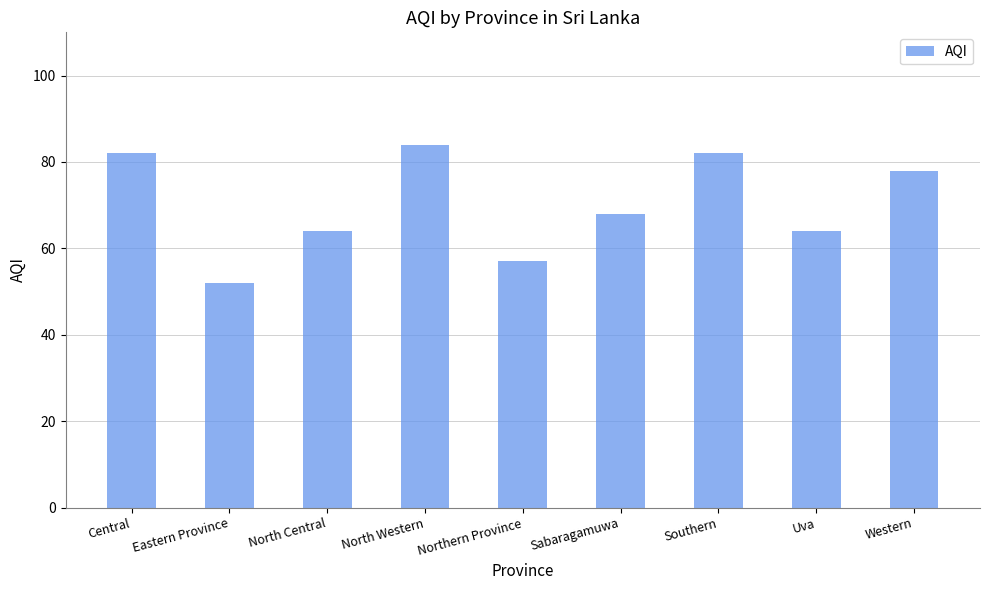

What is the label of the 1st bar from the left?

Central